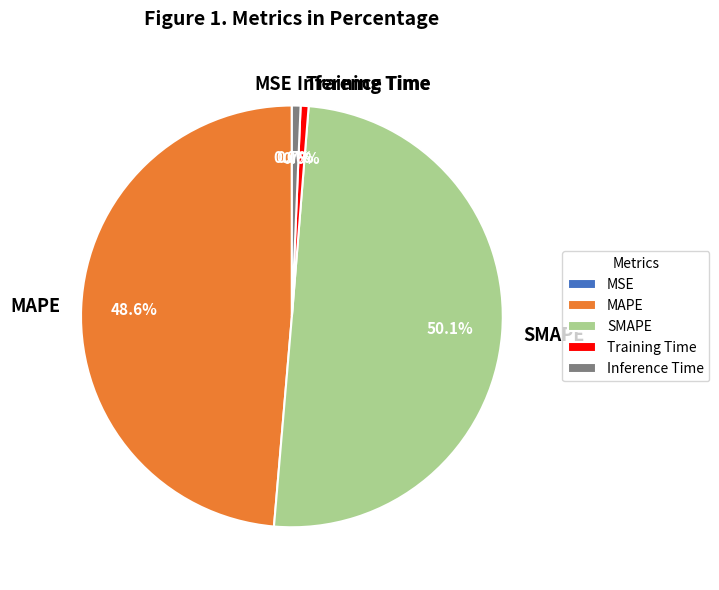

How much of the chart is everything except Inference Time?

99.3%